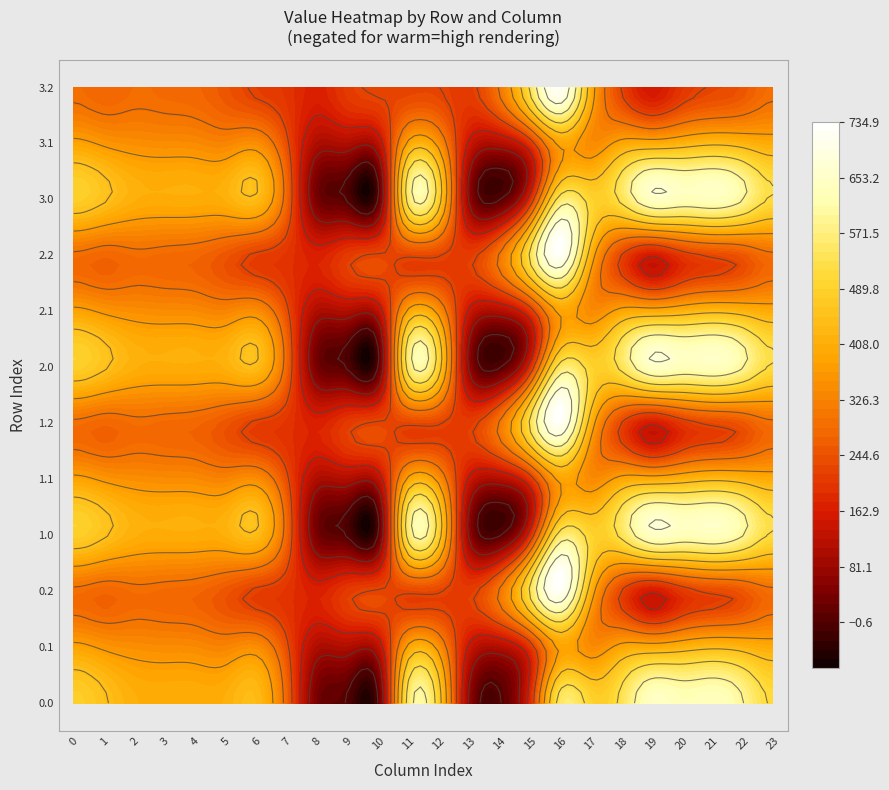

Which series changed the most between 2 and 6?

0.2